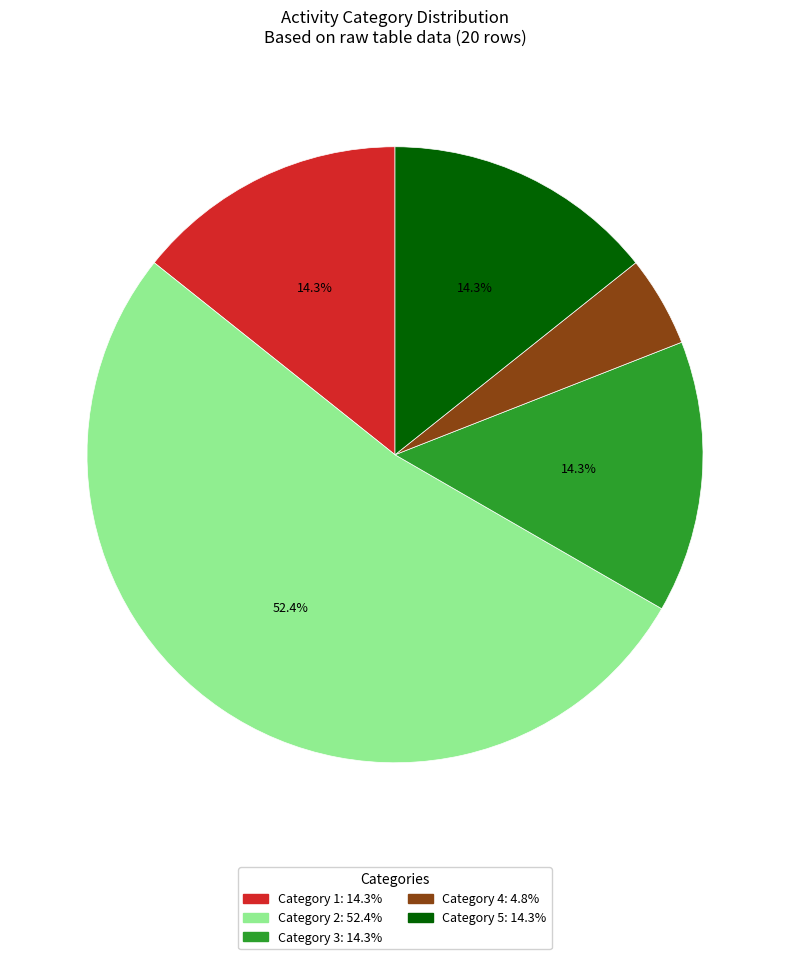

Is there a majority slice in this chart?

Yes